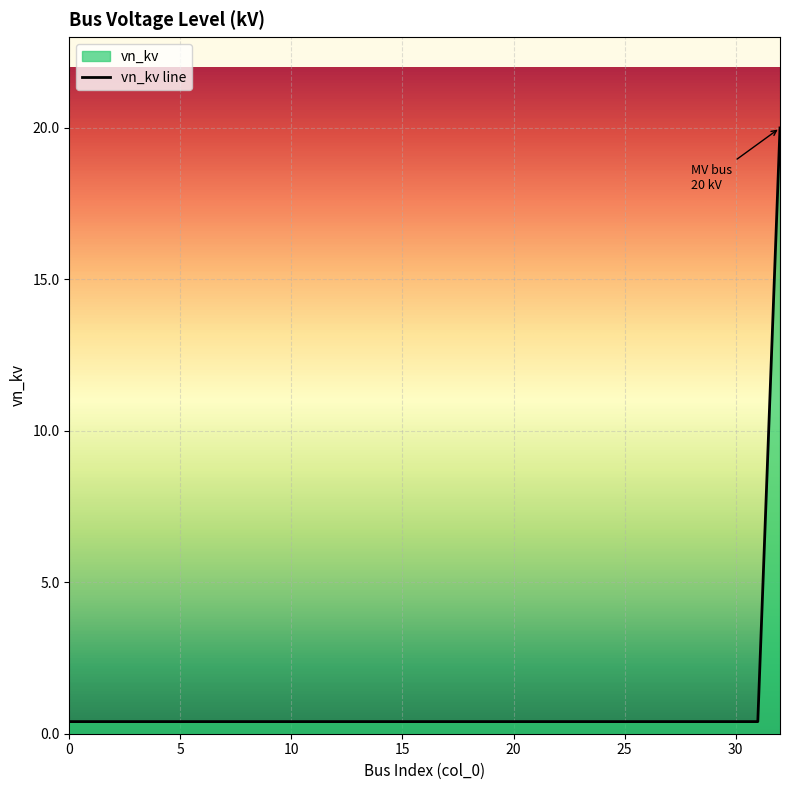

True or false: the data shows 0.4 at 10.

True